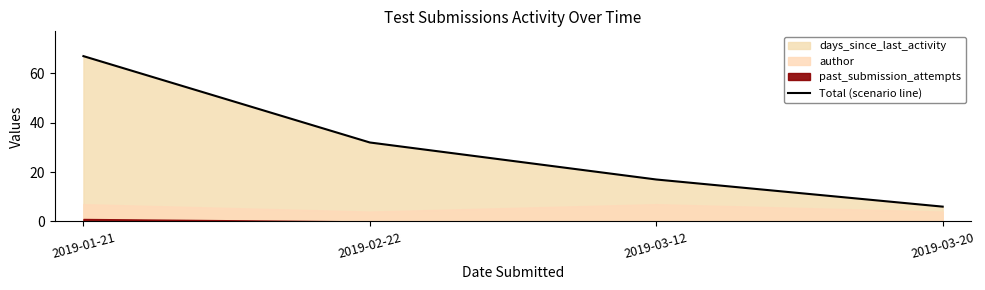

What is the maximum value shown in the chart?

67